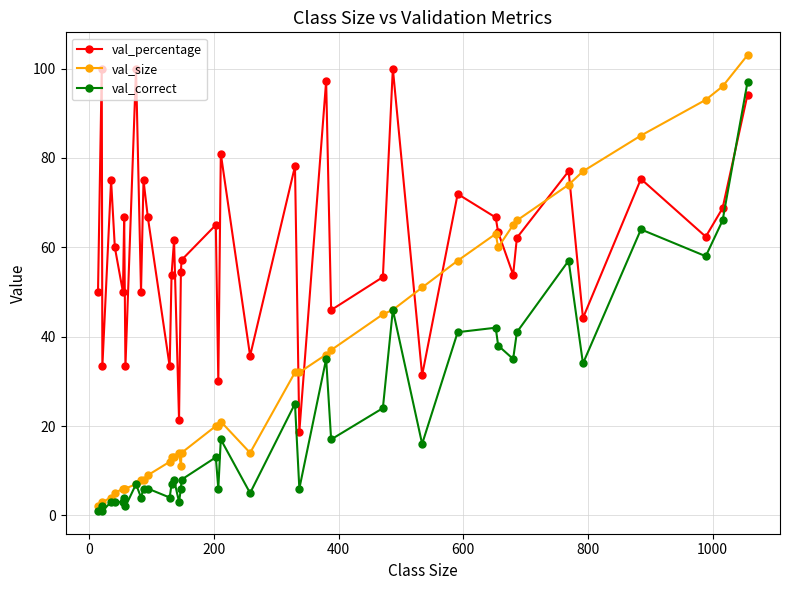

Which series has the largest total across all categories?

val_percentage